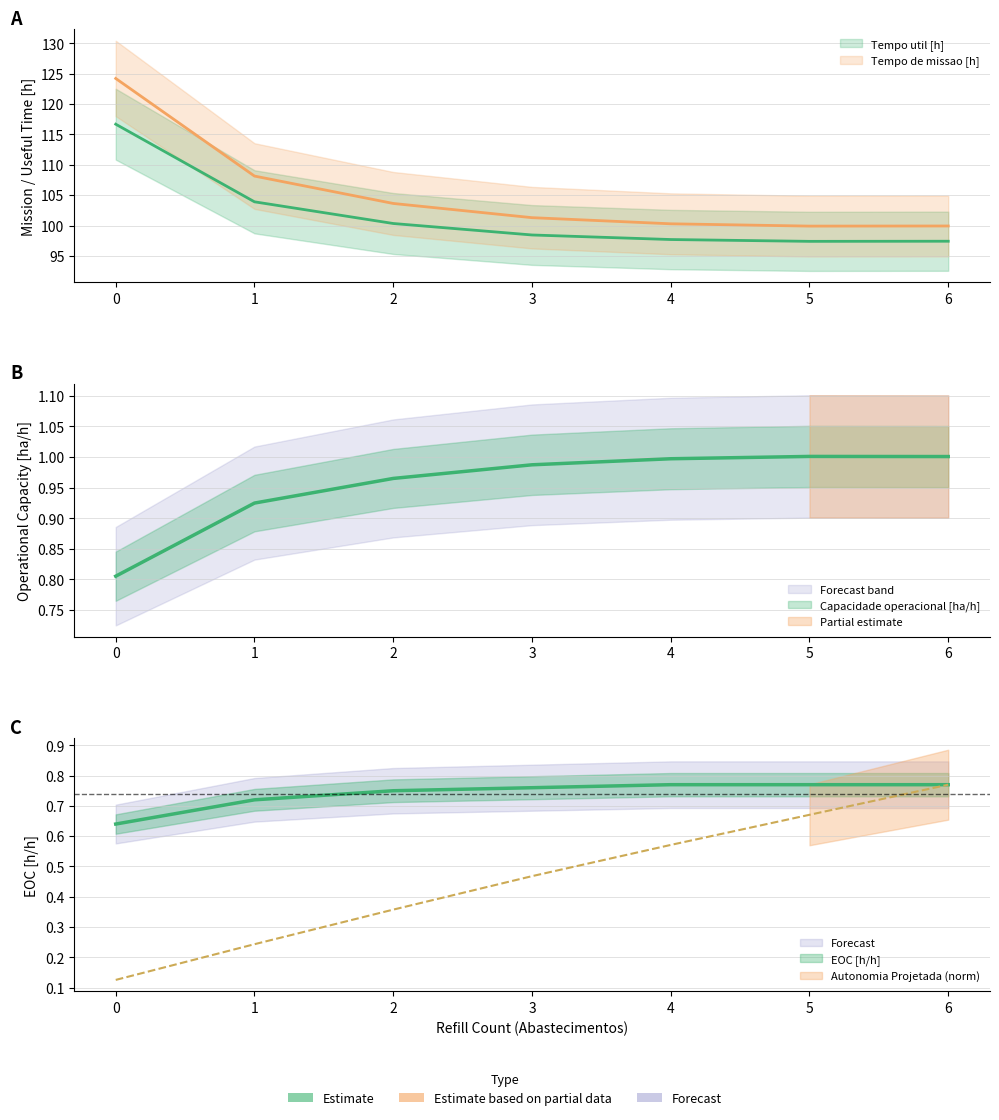

True or false: Autonomia Projetada [h] and Capacidade operacional [ha/h] intersect in this chart.

False